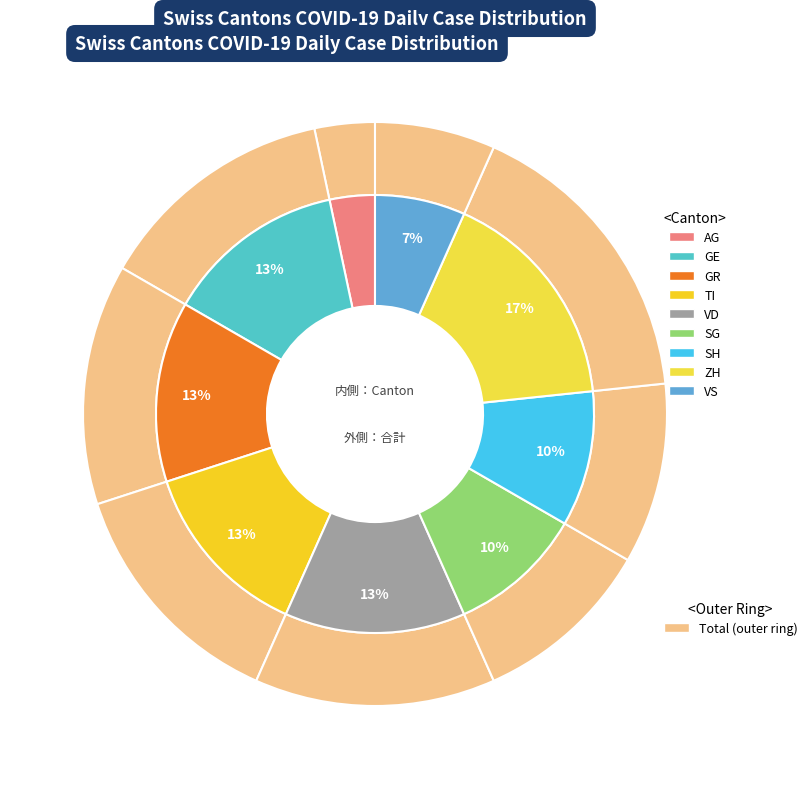

Does LU represent more than half of the total?

No